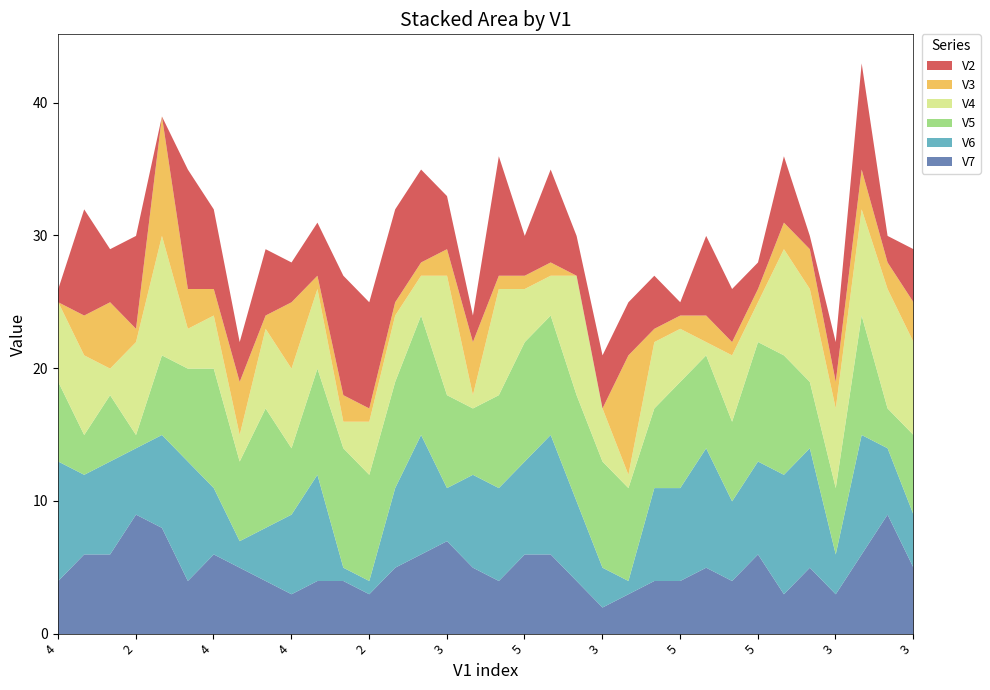

What are all the series names shown in the legend?

V2, V3, V4, V5, V6, V7